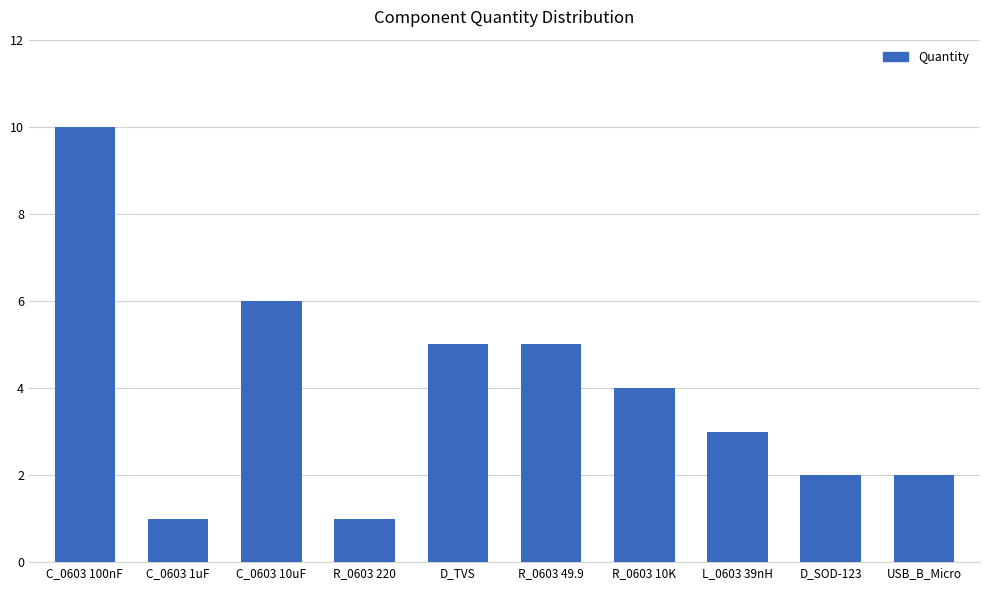

What is the label of the 7th bar from the right?

R_0603 220